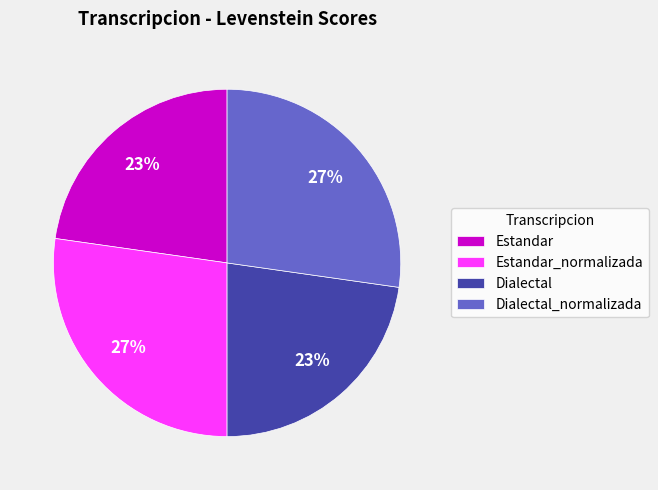

To the nearest percent, what is the difference between the Dialectal and Dialectal_normalizada slice percentages?

4%